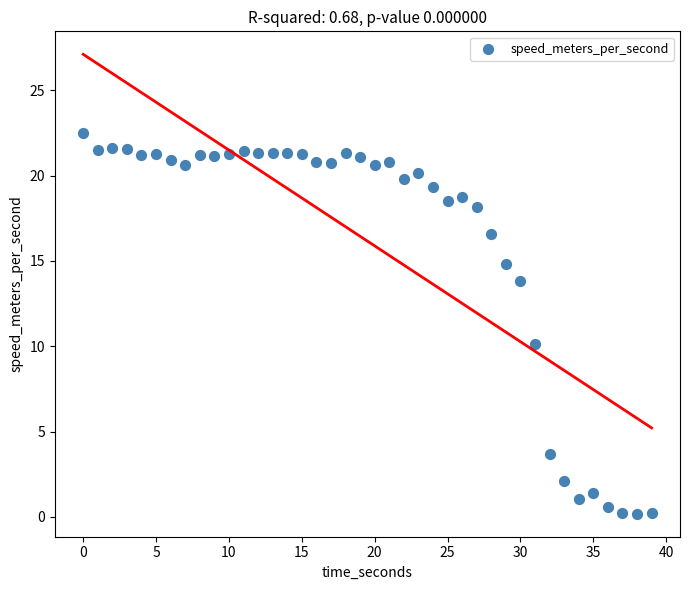

What Y value in the scatter plot is closest to 11?

10.1